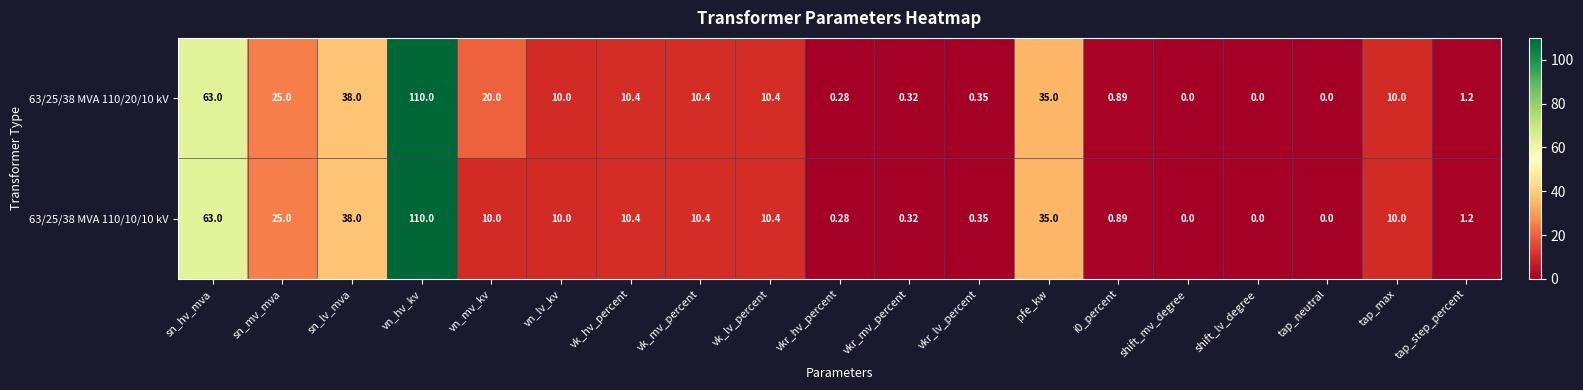

Is the value of 63/25/38 MVA 110/20/10 kV at sn_hv_mva greater than the value of 63/25/38 MVA 110/10/10 kV at sn_lv_mva?

Yes